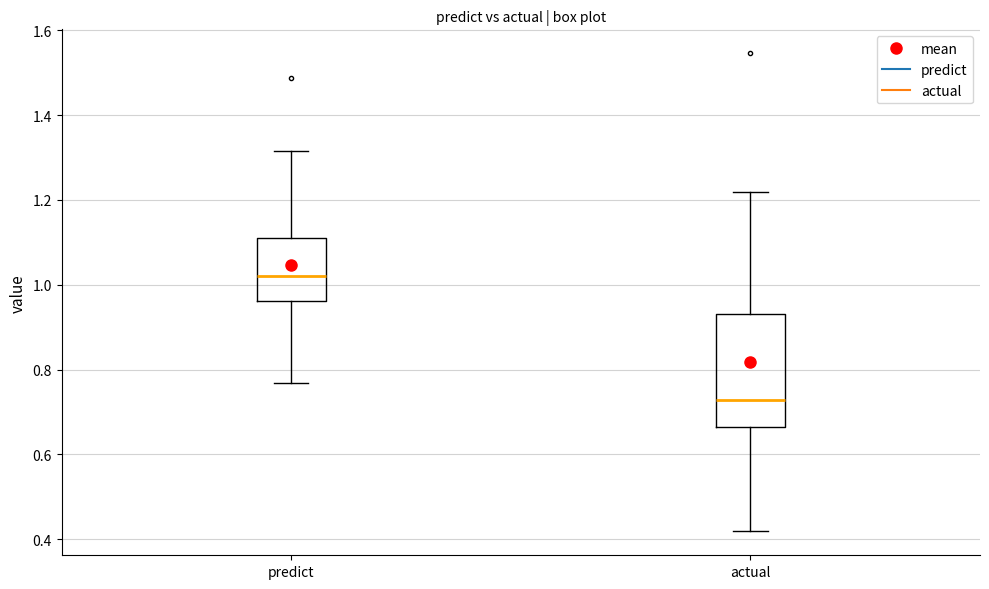

Reading left to right, read every box against the y-axis: the position of its median line, the range the box covers, and the ends of its whiskers. The values are not printed on the chart, so give them approximately, as read against the axis.

predict: median 1.02, box 0.96 to 1.12, whiskers 0.76 to 1.32
actual: median 0.72, box 0.66 to 0.94, whiskers 0.42 to 1.22